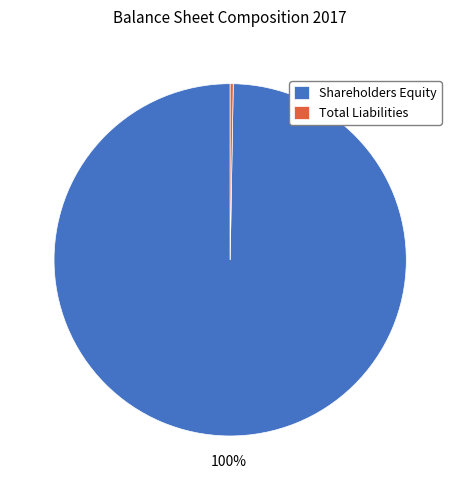

Combined, do Shareholders Equity and Total Liabilities account for over 50%?

Yes